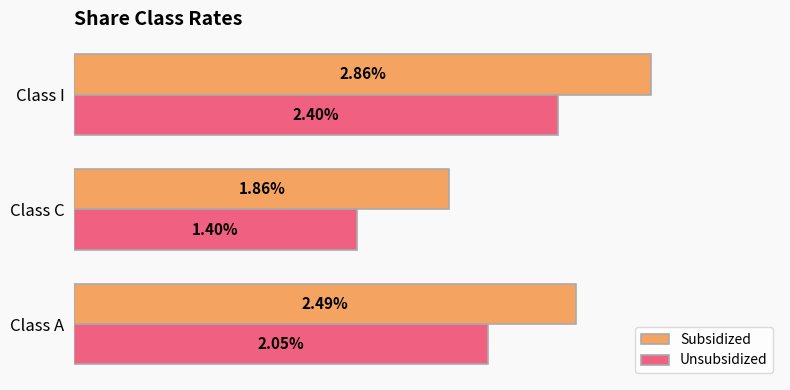

Rank the categories by Subsidized value from lowest to highest.

Class C, Class A, Class I